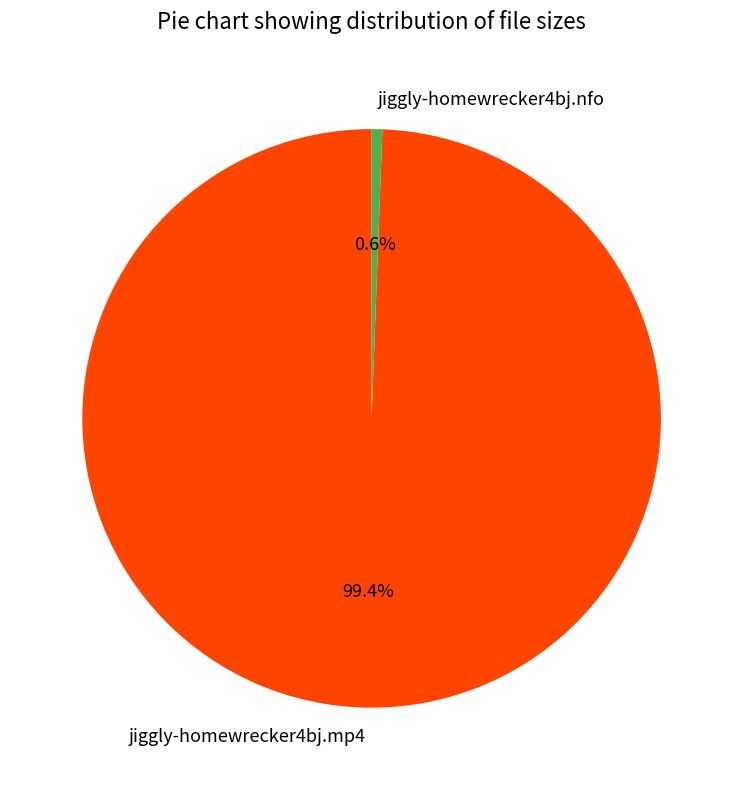

What is the ratio of the value at jiggly-homewrecker4bj.mp4 to the value at jiggly-homewrecker4bj.nfo?

167.5